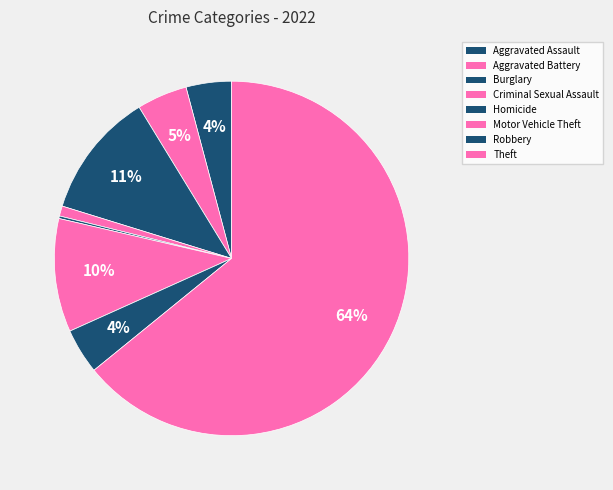

Is Theft the majority of the pie?

Yes